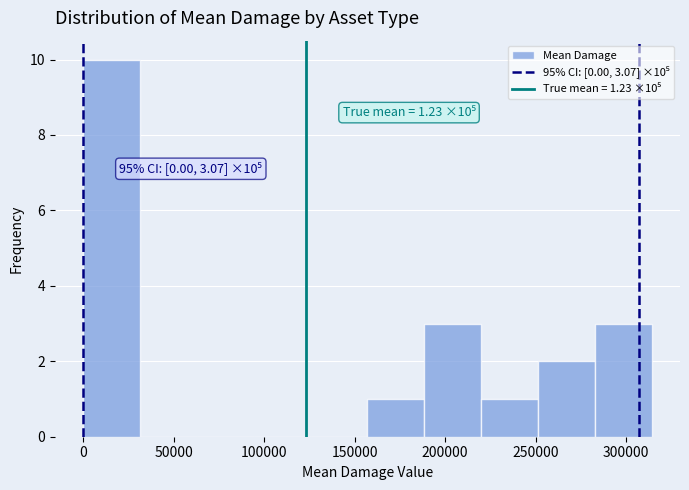

Which range on the x-axis has the tallest bar?

0 to 30000